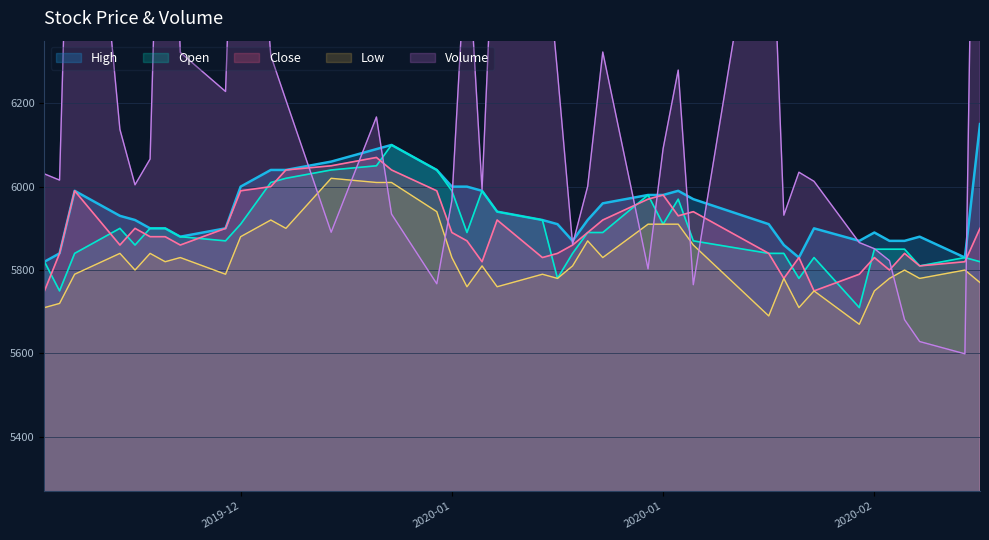

What is the value of the Close point at the 7th from the left?

5880.0